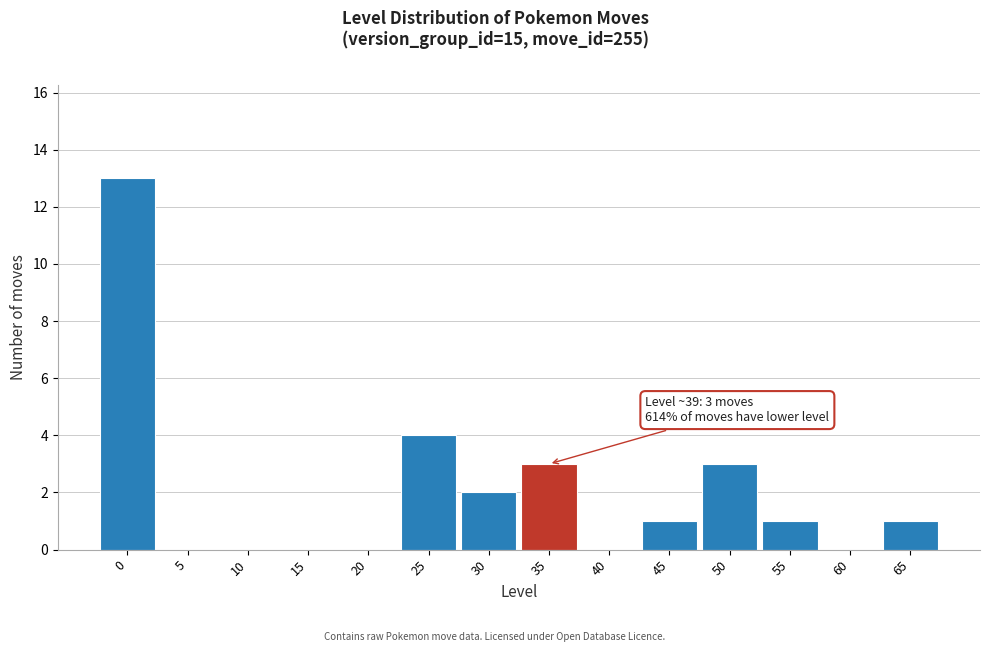

Reading left to right, extract all data points from this chart.

0=13	5=0	10=0	15=0	20=0	25=4	30=2	35=3	40=0	45=1	50=3	55=1	60=0	65=1